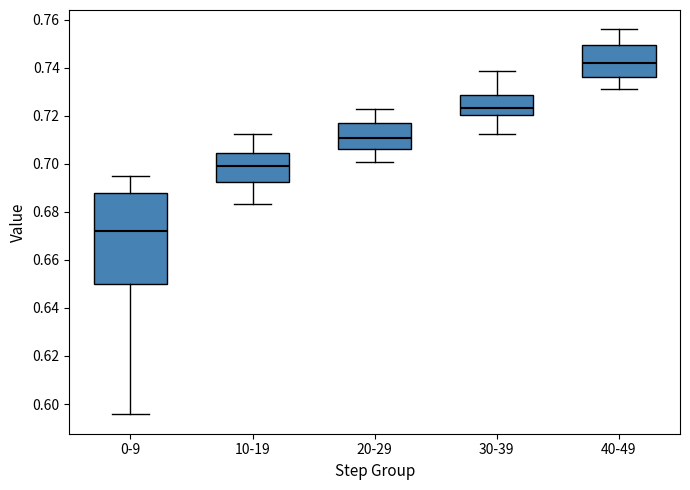

Where is the upper edge of the box for 0-9 on the y-axis? The values are not printed on the chart, so give them approximately, as read against the axis.

0.688